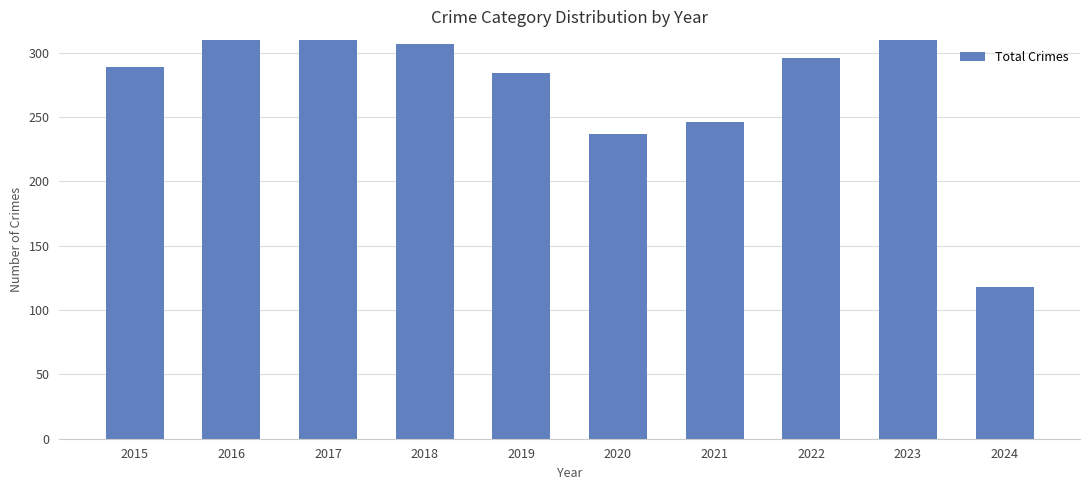

Rank the categories by value from lowest to highest.

2024, 2020, 2021, 2019, 2015, 2022, 2018, 2016, 2017, 2023